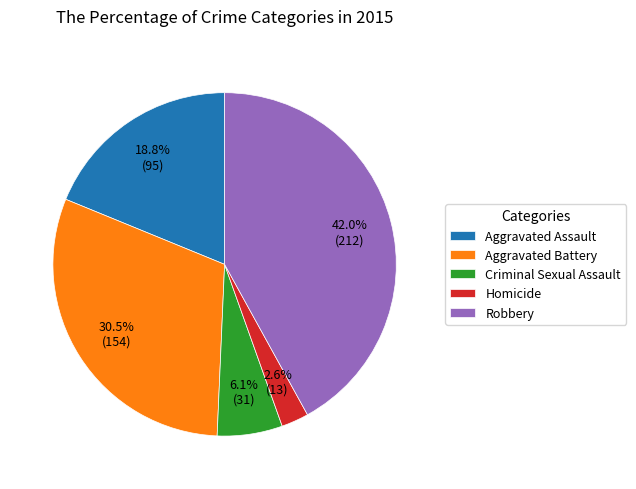

Which has a higher value, Aggravated Assault or Homicide?

Aggravated Assault